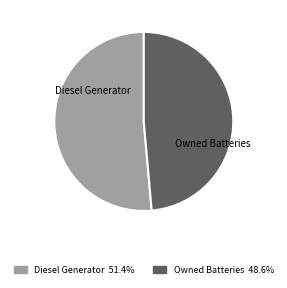

Is the sum of Owned Batteries and Diesel Generator greater than half?

Yes